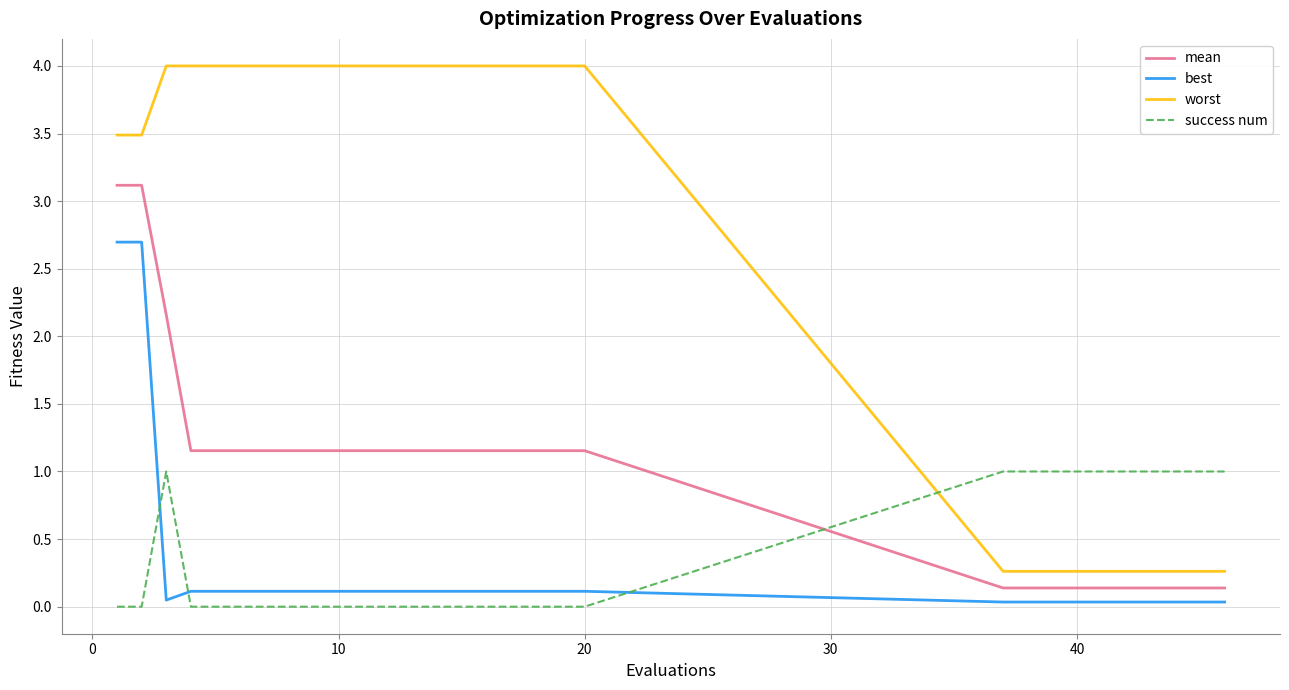

What is the highest value of the best series?

2.7